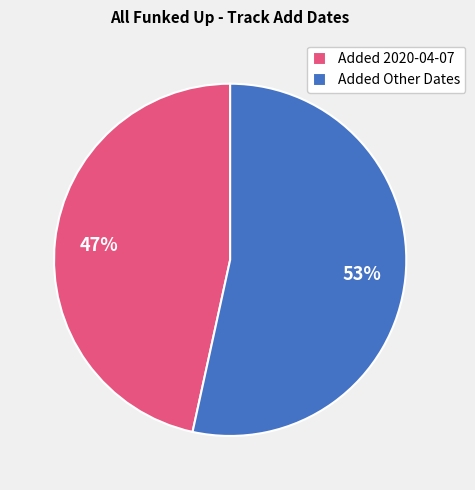

Which has a higher value, Added 2020-04-07 or Added Other Dates?

Added Other Dates